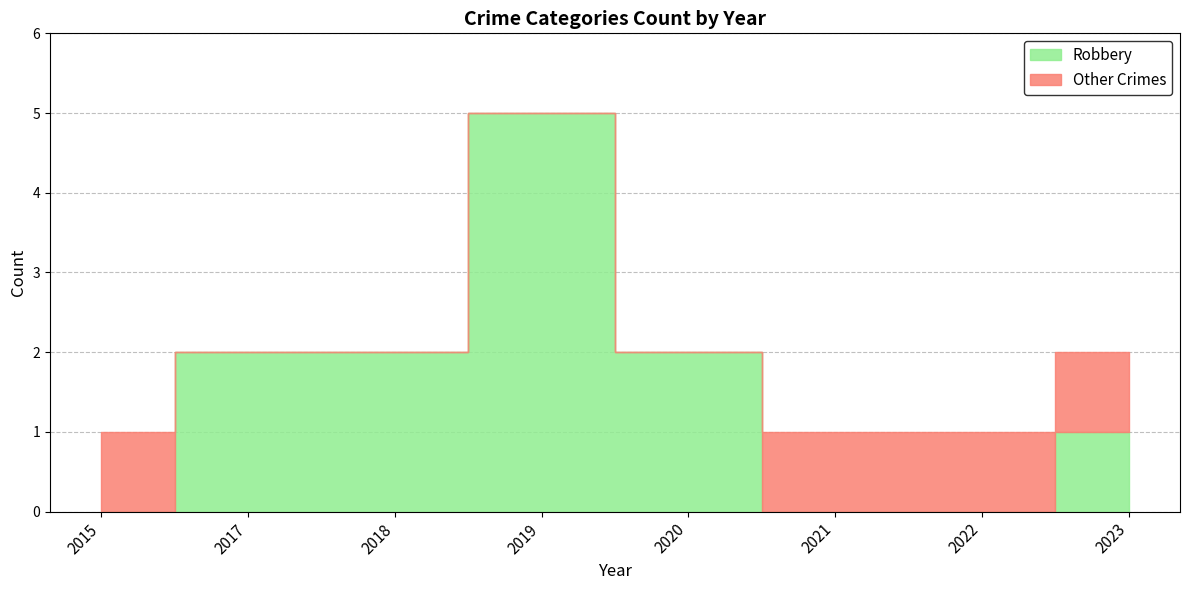

True or false: Total and Robbery intersect in this chart.

False